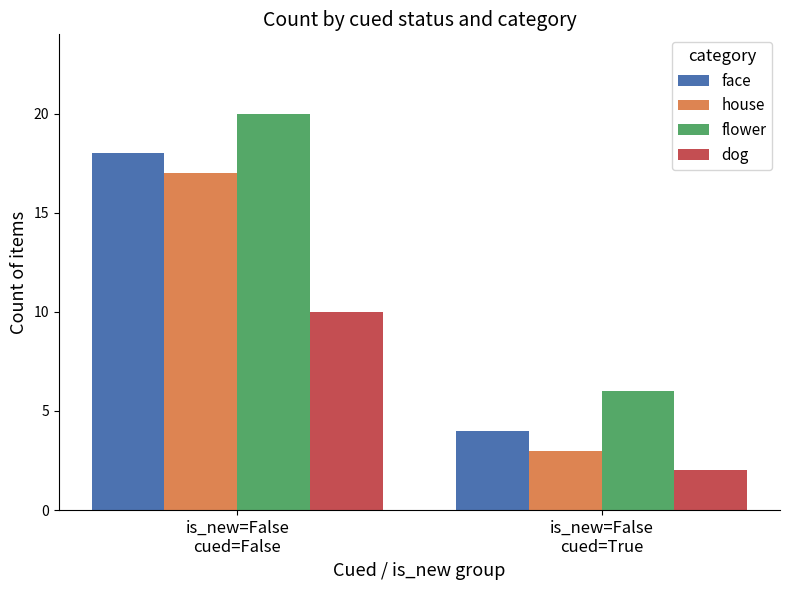

What is the value of the dog bar at the 2nd from the left?

2